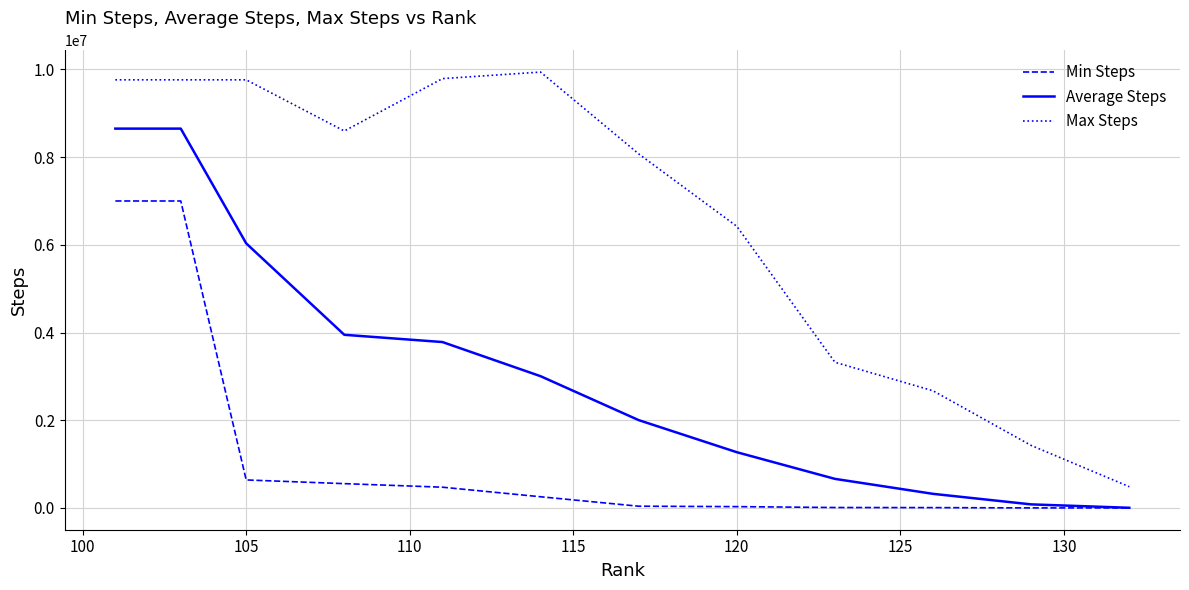

Which series has the widest spread of values?

Max Steps